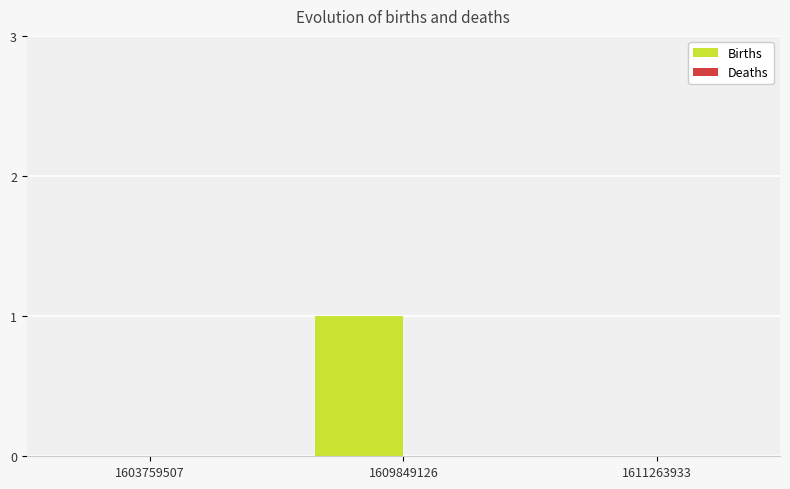

Which has a higher value, 1603759507 or 1609849126?

1609849126